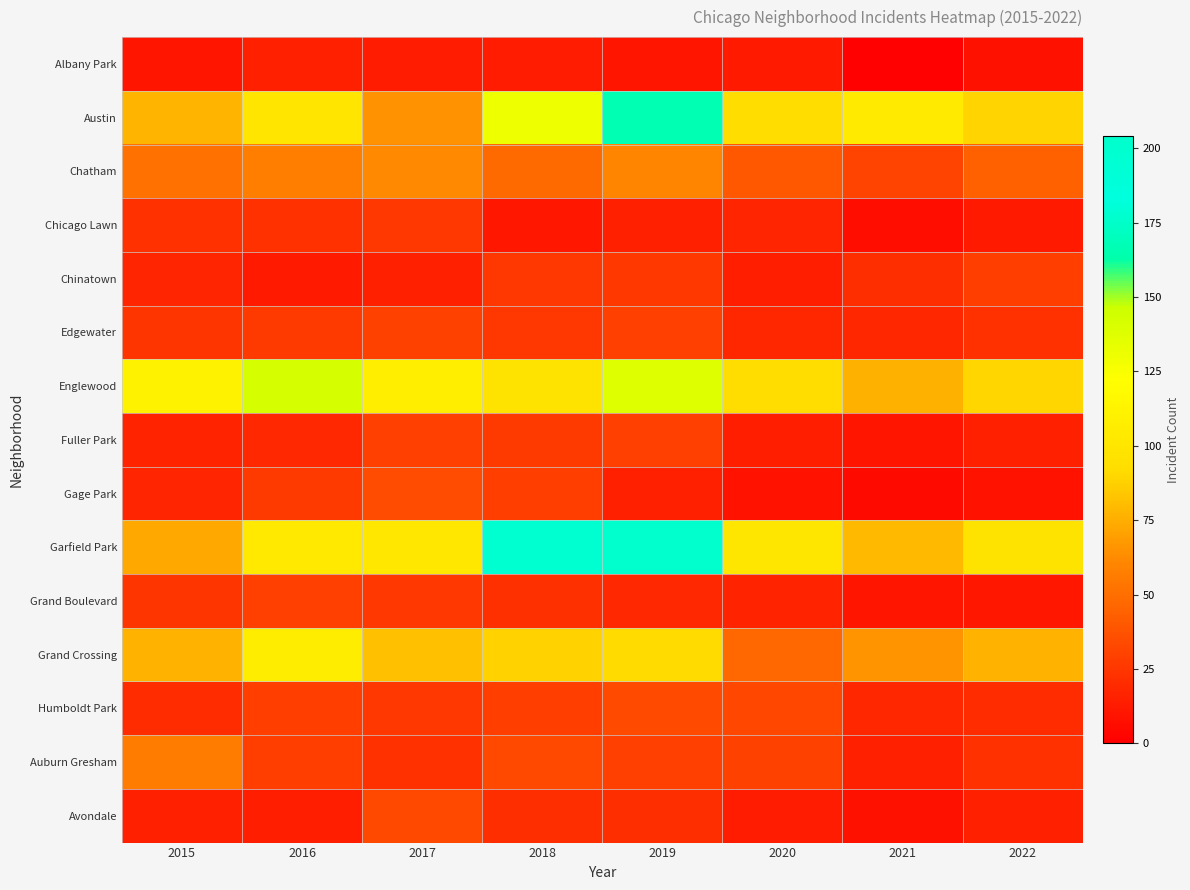

What is the total value across all series at 2019?

887